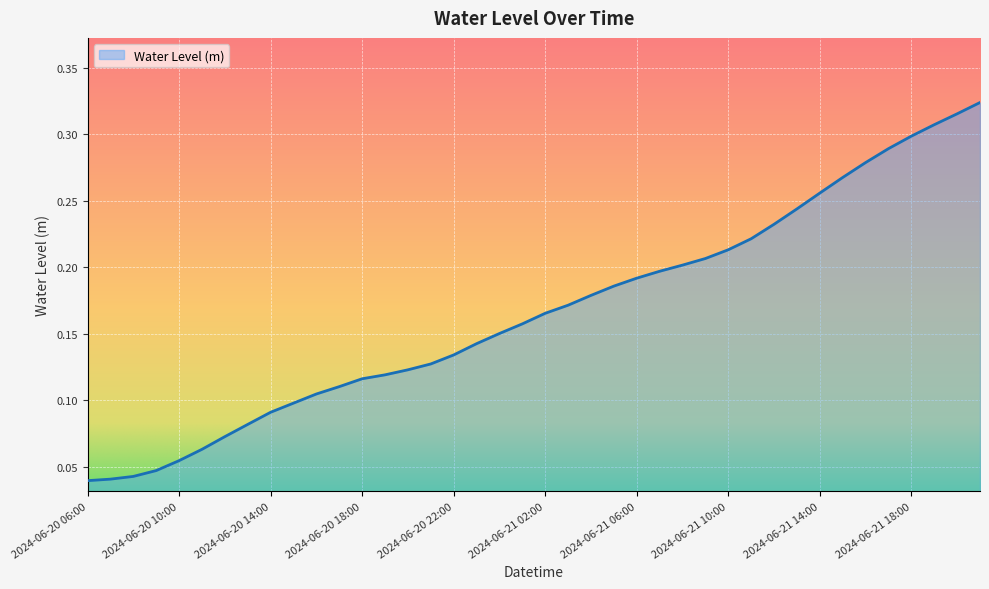

At which category does the chart reach its minimum across all series?

2024-06-20 06:00